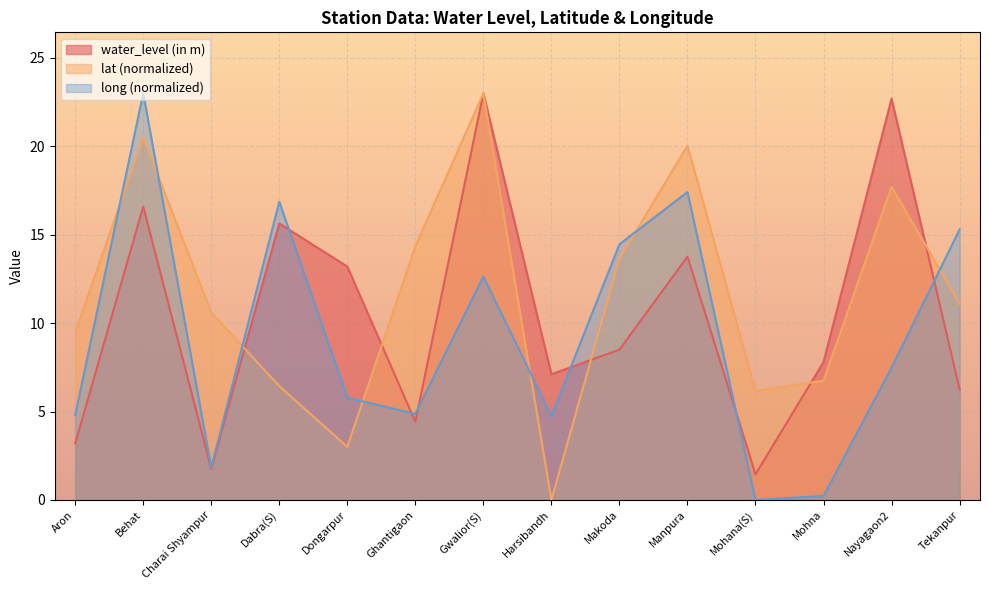

Rank the series at Nayagaon2 from lowest to highest value.

long (normalized), lat (normalized), water_level (in m)